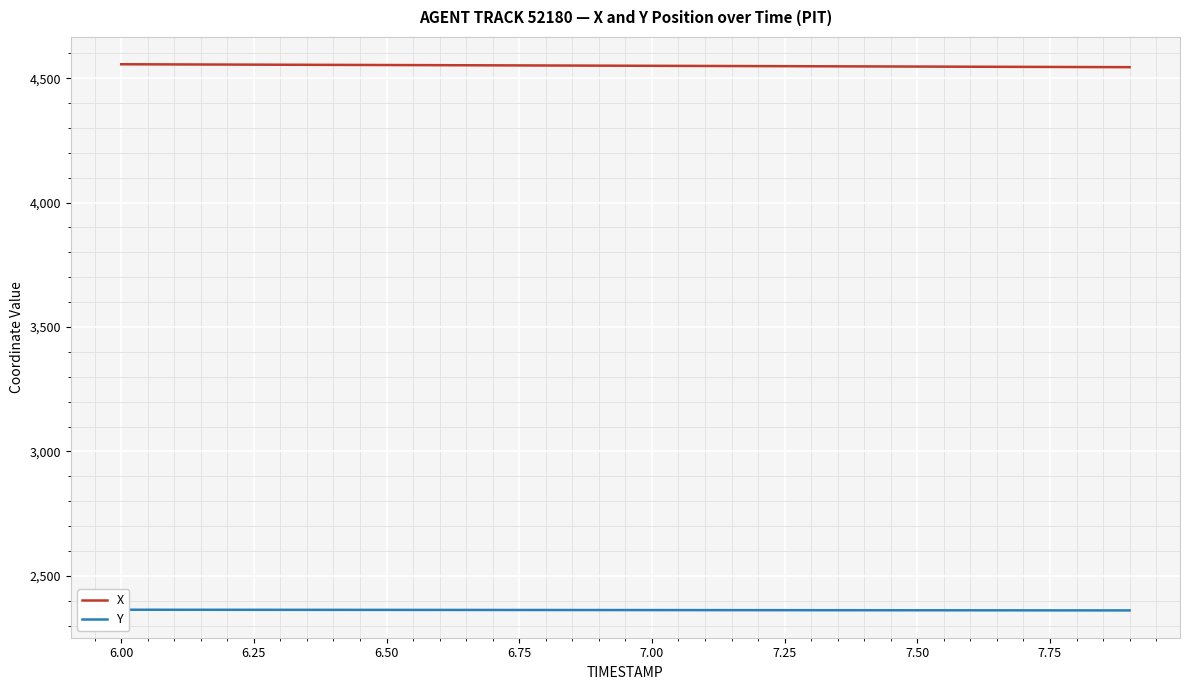

What is the lowest value of the X series?

4544.1